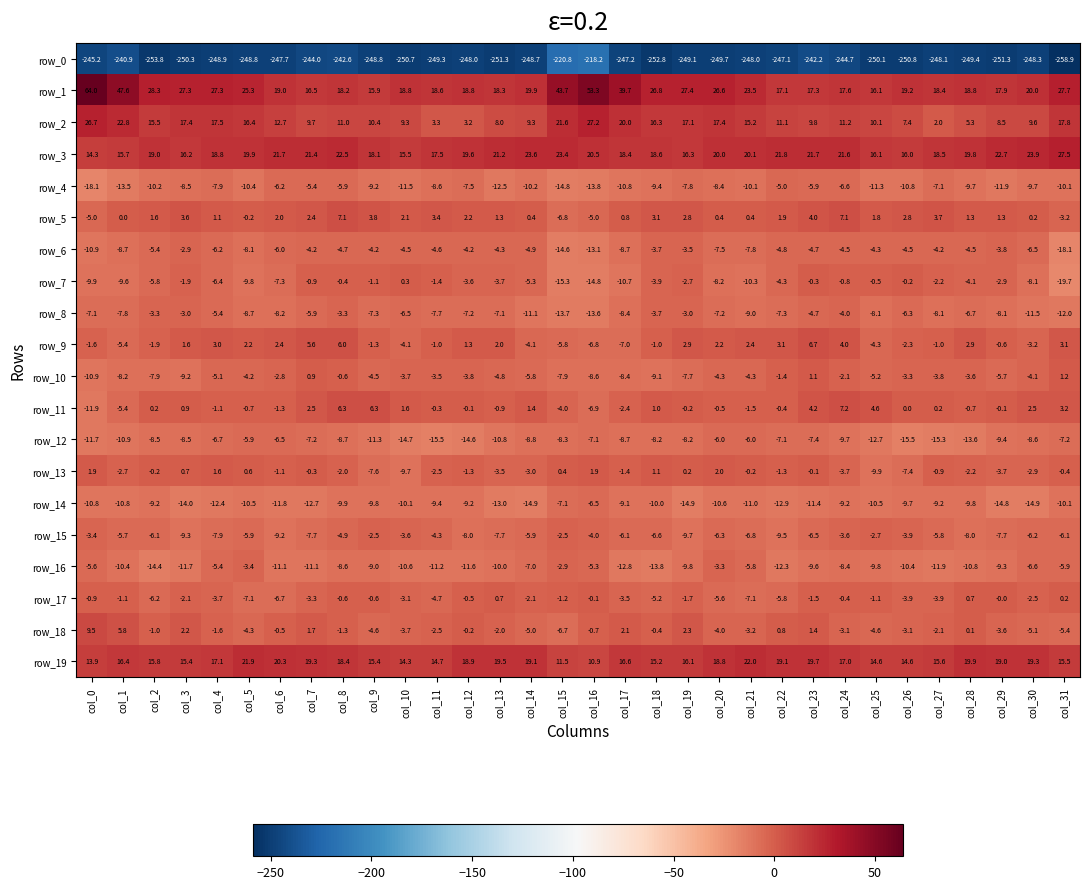

What is the average value of the row_19 series?

17.1